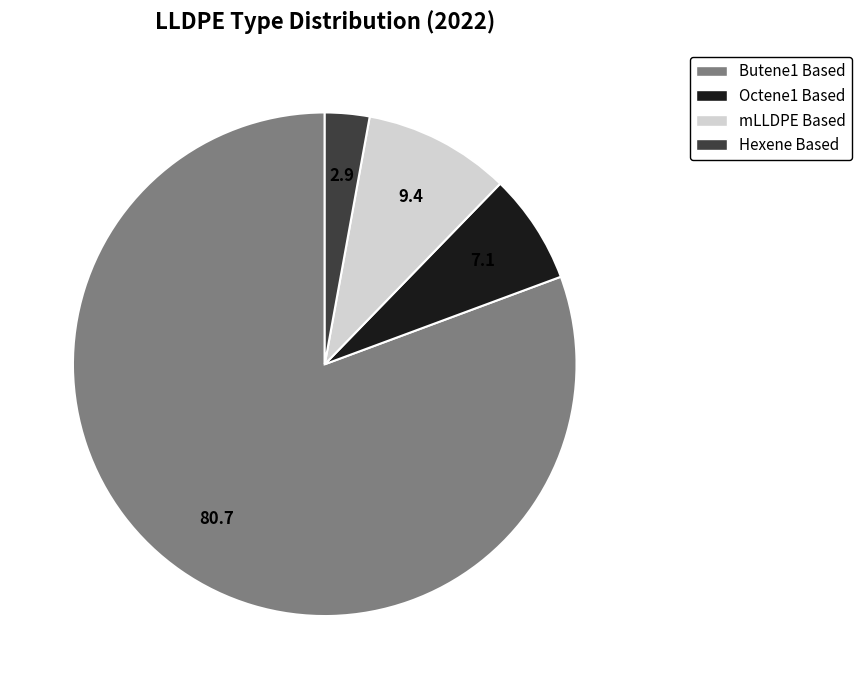

True or false: mLLDPE Based accounts for 9% of the total.

True